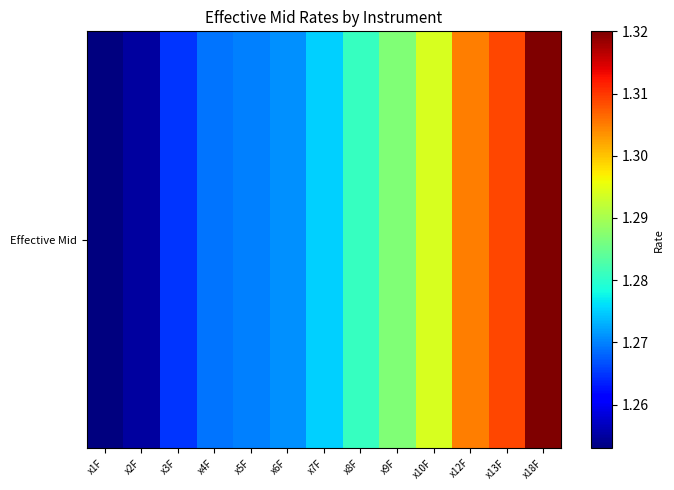

What is the difference between the second highest and second lowest values?

0.1